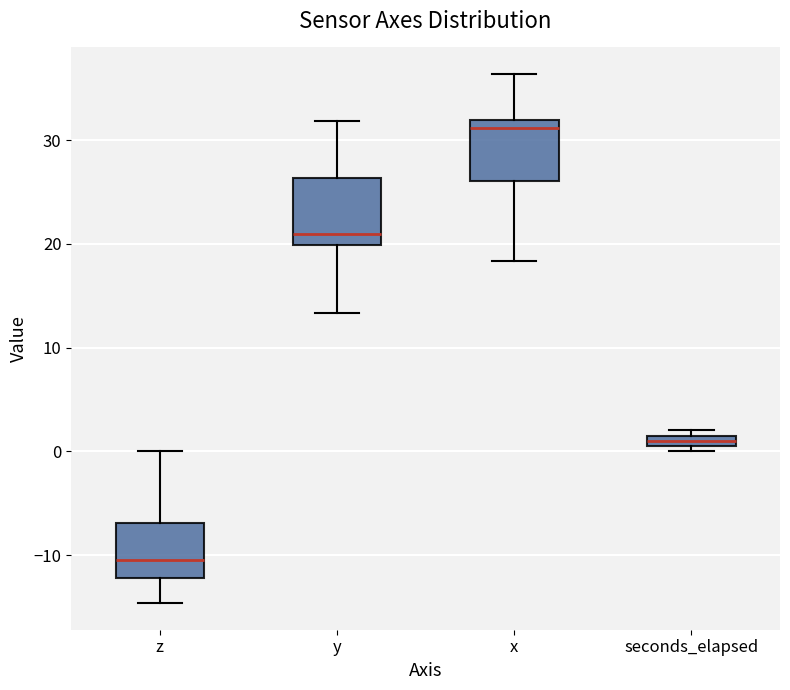

Where is the lower edge of the box for y on the y-axis? The values are not printed on the chart, so give them approximately, as read against the axis.

20